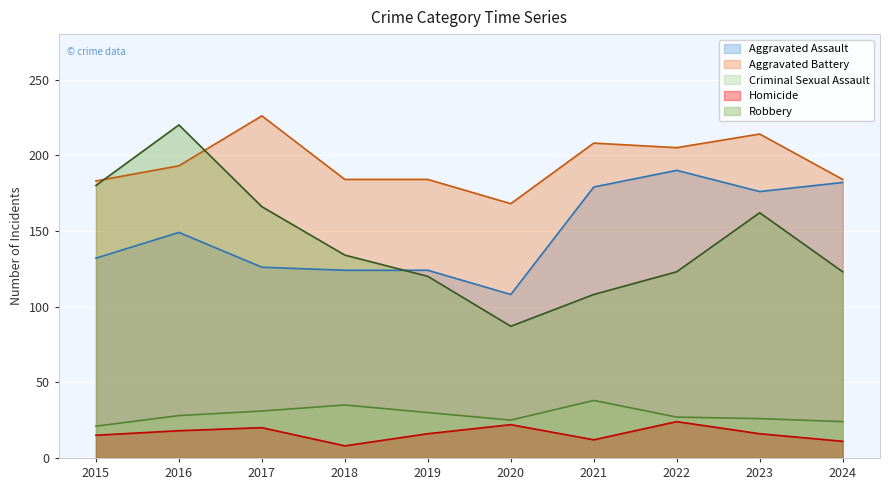

List the labels in order of Criminal Sexual Assault value, largest first.

2021, 2018, 2017, 2019, 2016, 2022, 2023, 2020, 2024, 2015